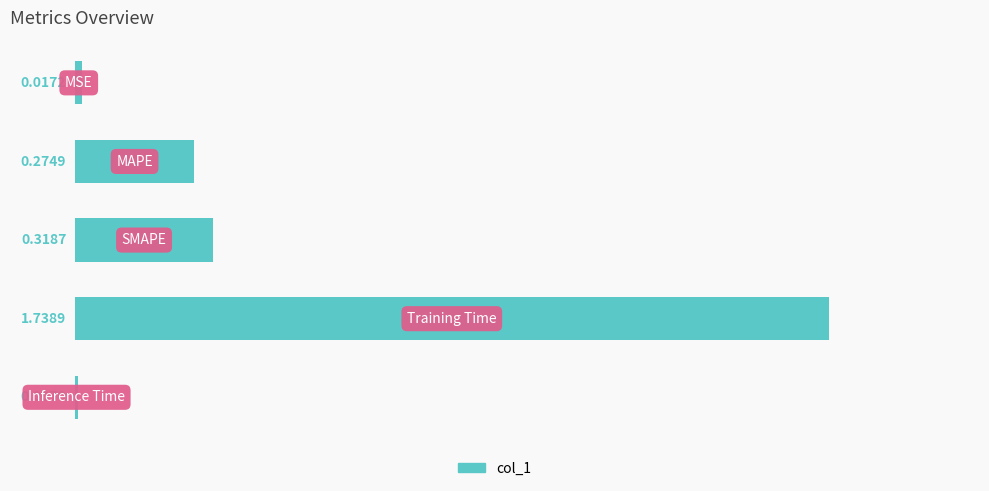

Count the number of categories in the chart.

5